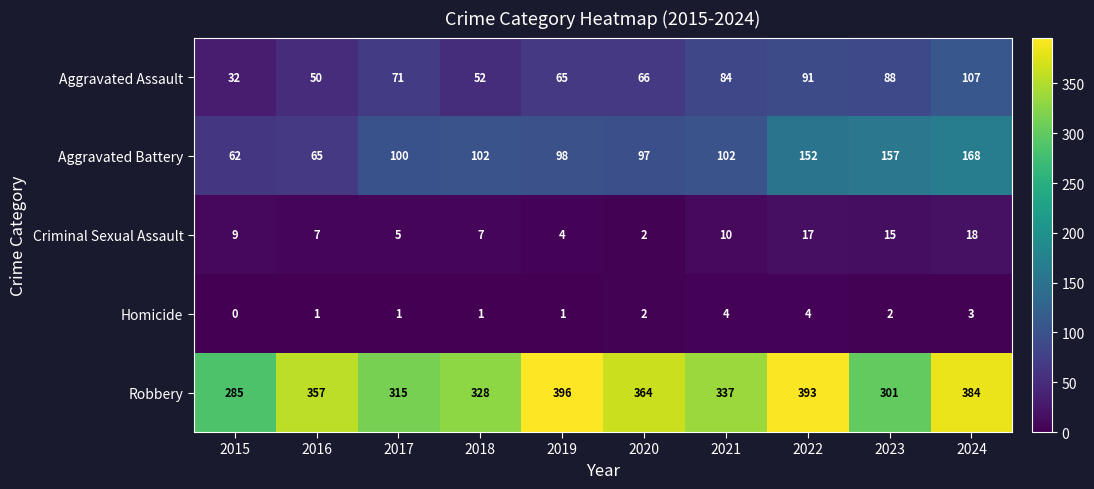

At which label is Aggravated Assault closest to 69?

2017